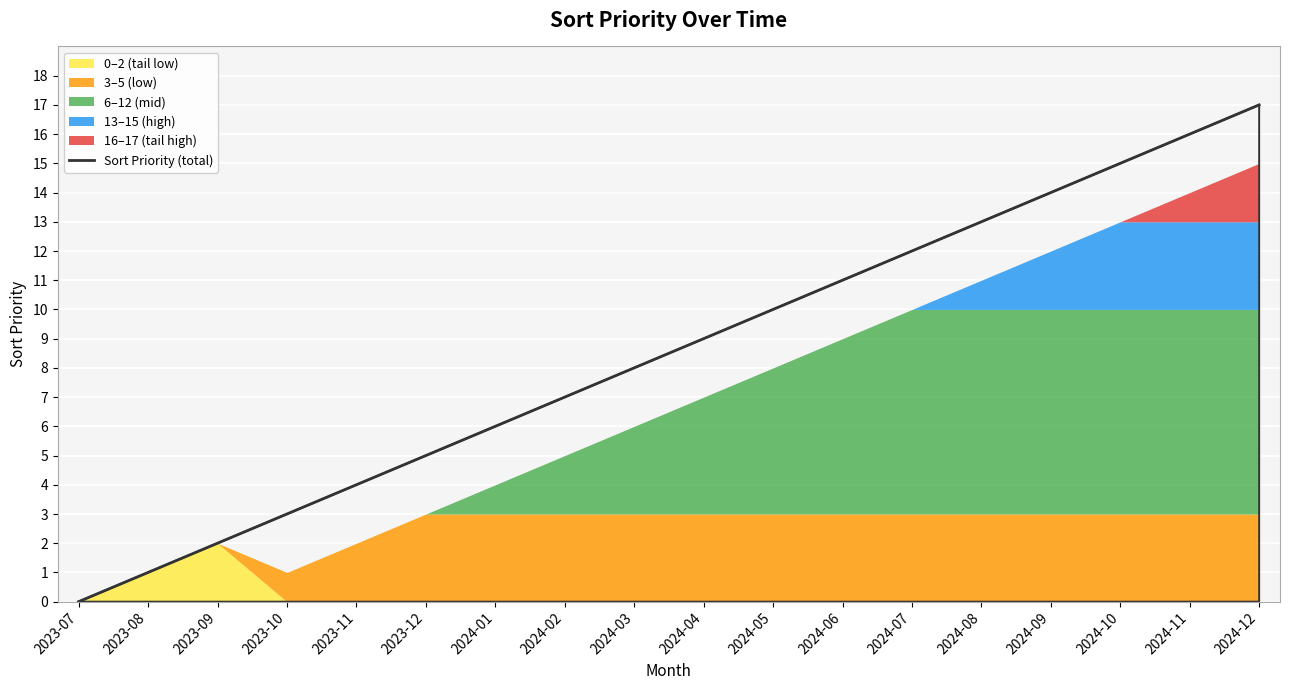

Rank the categories by value from lowest to highest.

2023-07, 2023-08, 2023-09, 2023-10, 2023-11, 2023-12, 2024-01, 2024-02, 2024-03, 2024-04, 2024-05, 2024-06, 2024-07, 2024-08, 2024-09, 2024-10, 2024-11, 2024-12